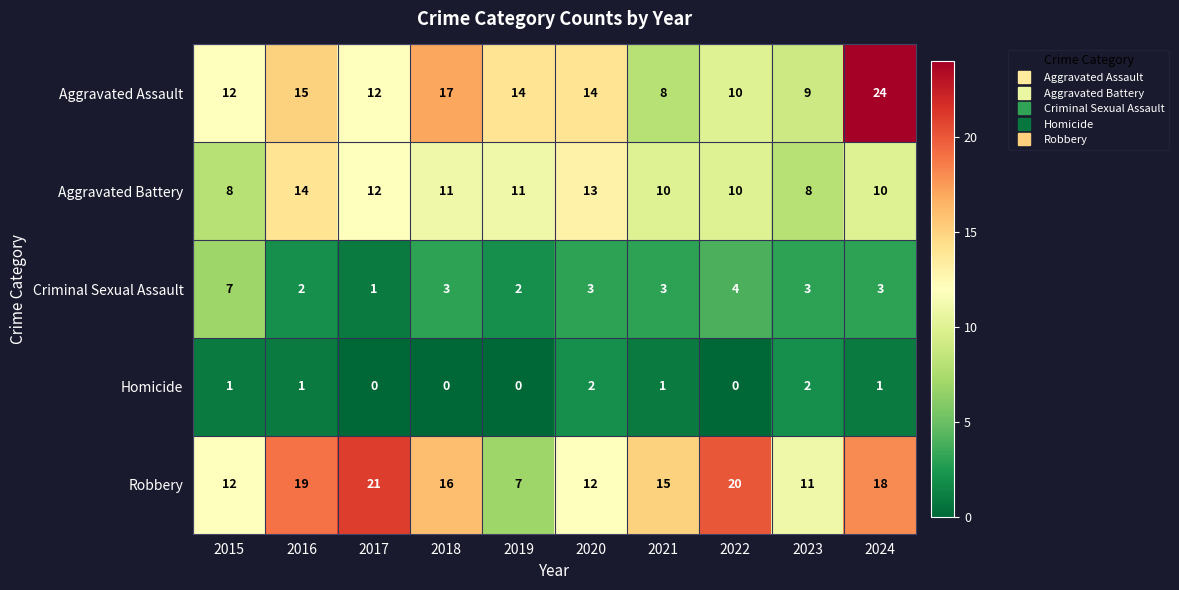

At which label is Robbery closest to 14?

2021